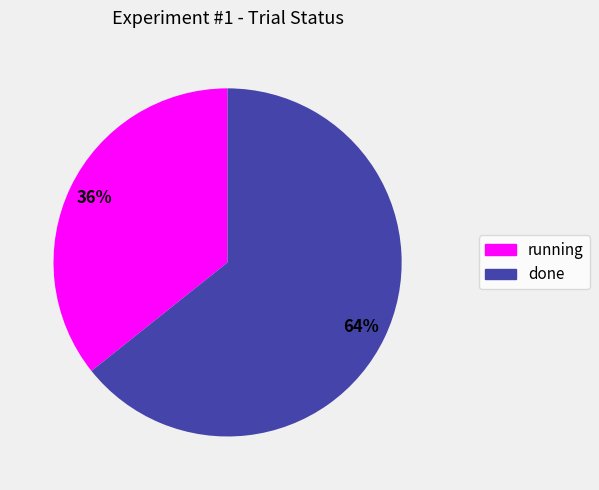

Which slice is the smallest?

running